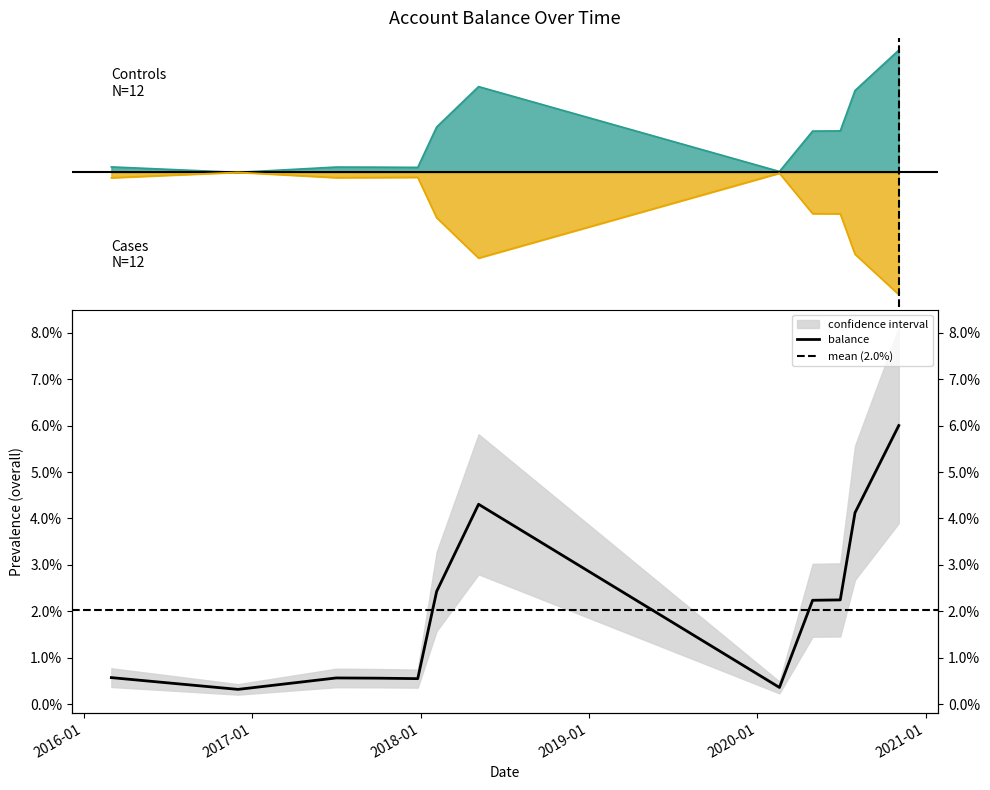

How many points are higher than both their immediate neighbors (excluding endpoints)?

2